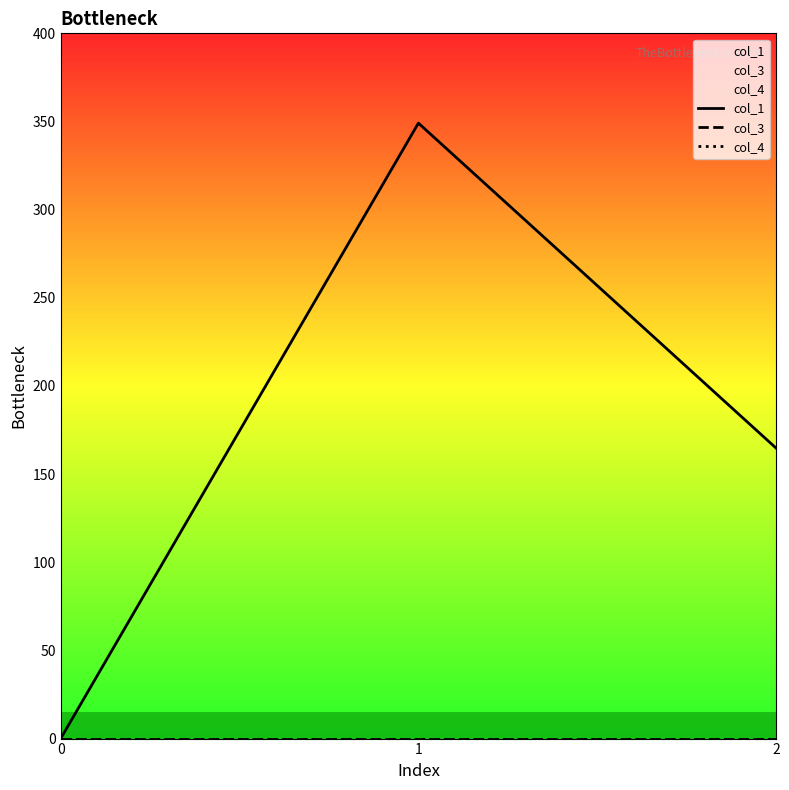

Is the value of col_4 at 1 greater than the value of col_1 at 1?

No